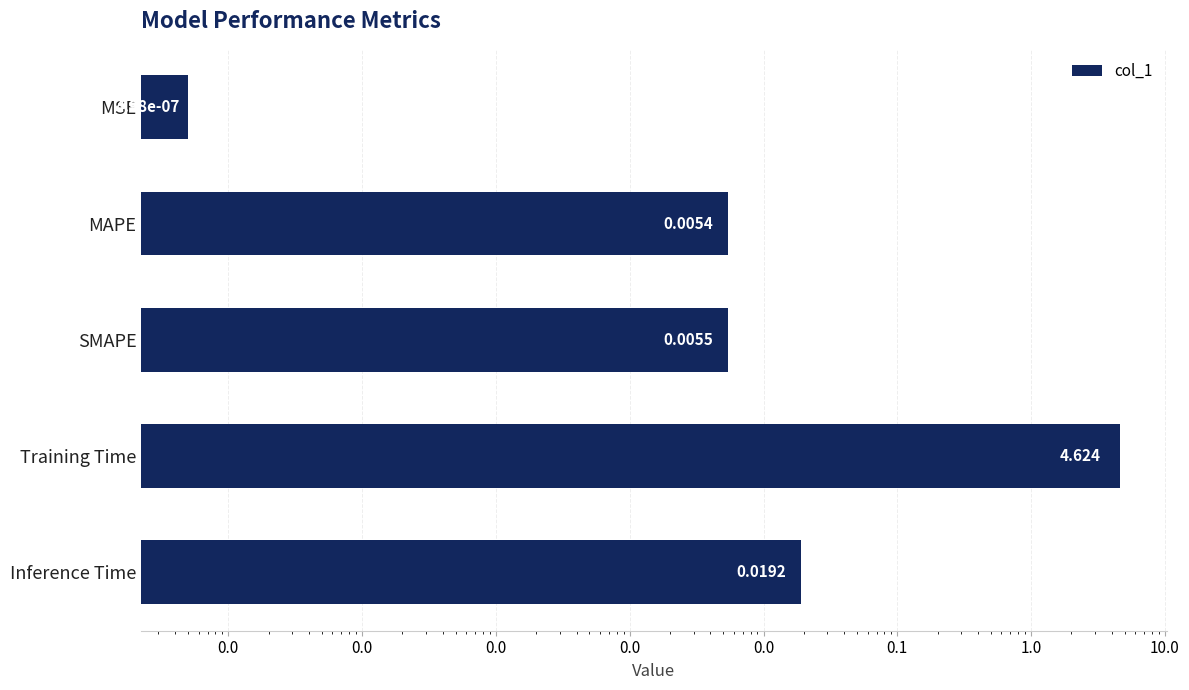

How many bars are there in total?

5